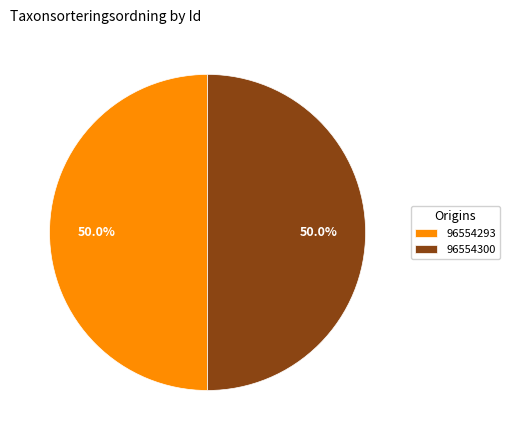

Do 96554293 and 96554300 together represent more than half of the pie?

Yes